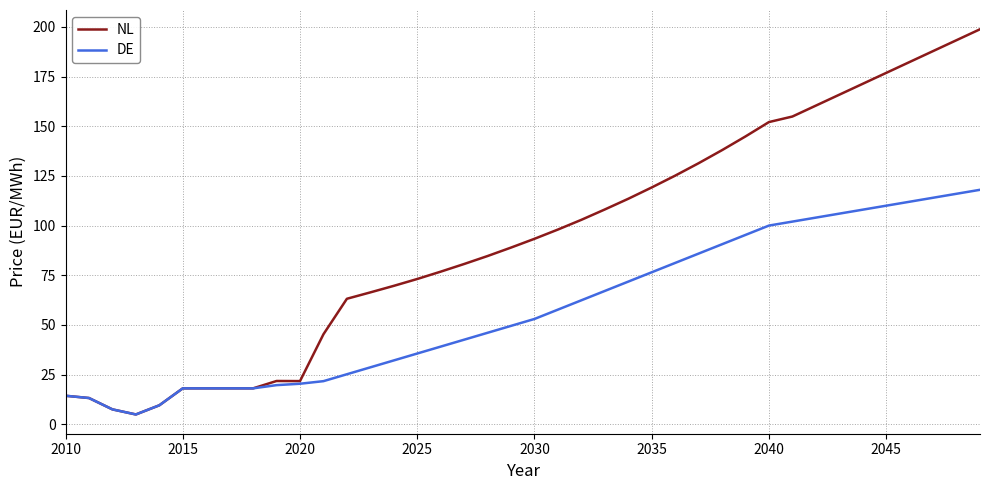

How many values in the NL series are below 93?

20